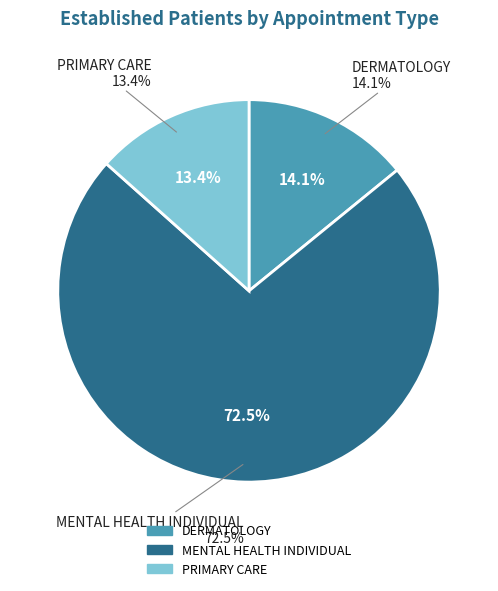

Is it true that MENTAL HEALTH INDIVIDUAL is 72% of the pie?

True